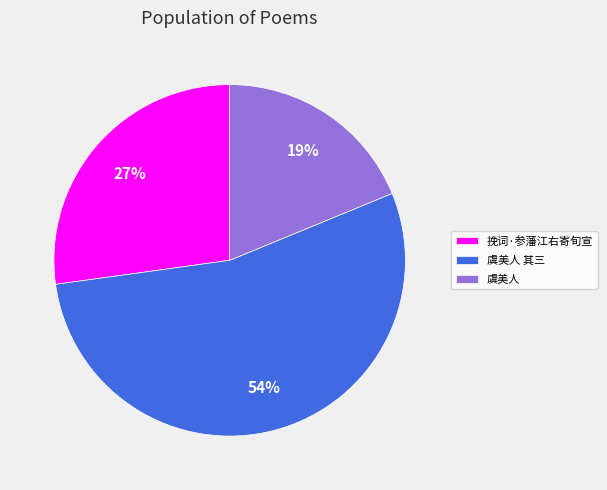

Which has a higher value, 虞美人 or 挽词·参藩江右寄旬宣?

挽词·参藩江右寄旬宣